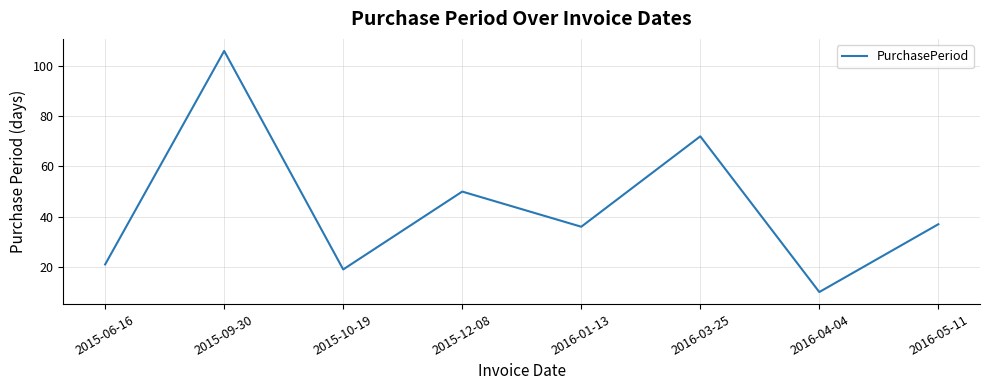

What position from the right is 2016-03-25?

3